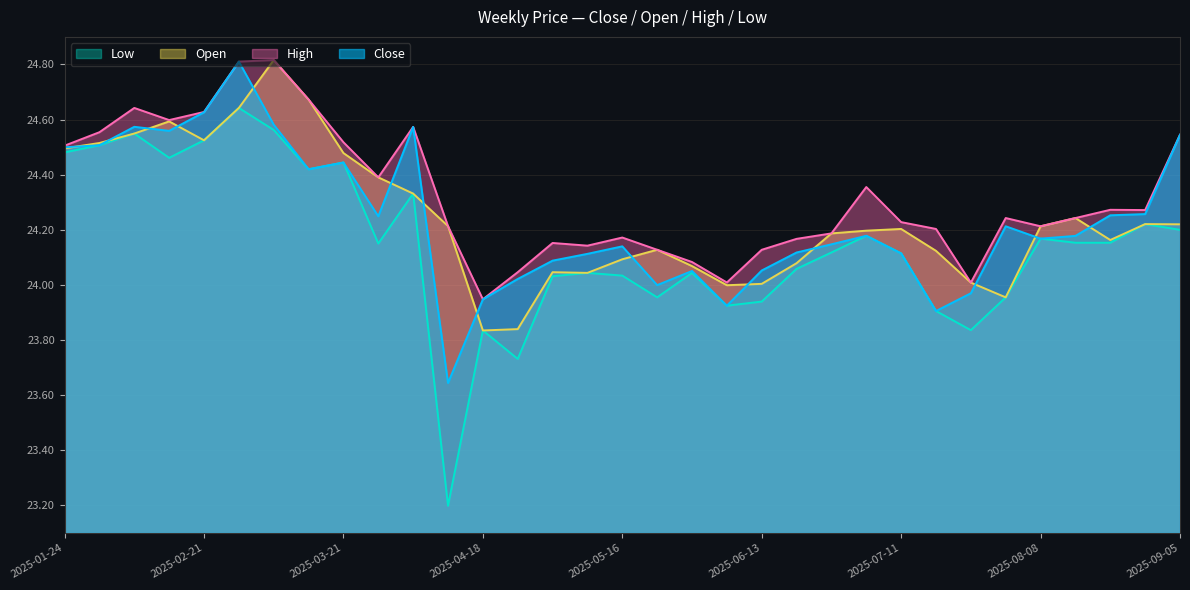

Where does the Low series first go above 24?

2025-01-24